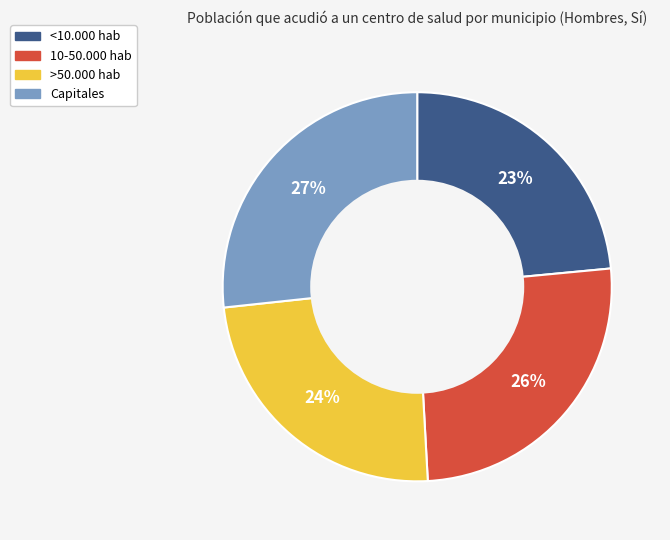

To the nearest percent, what is the average slice percentage?

25%